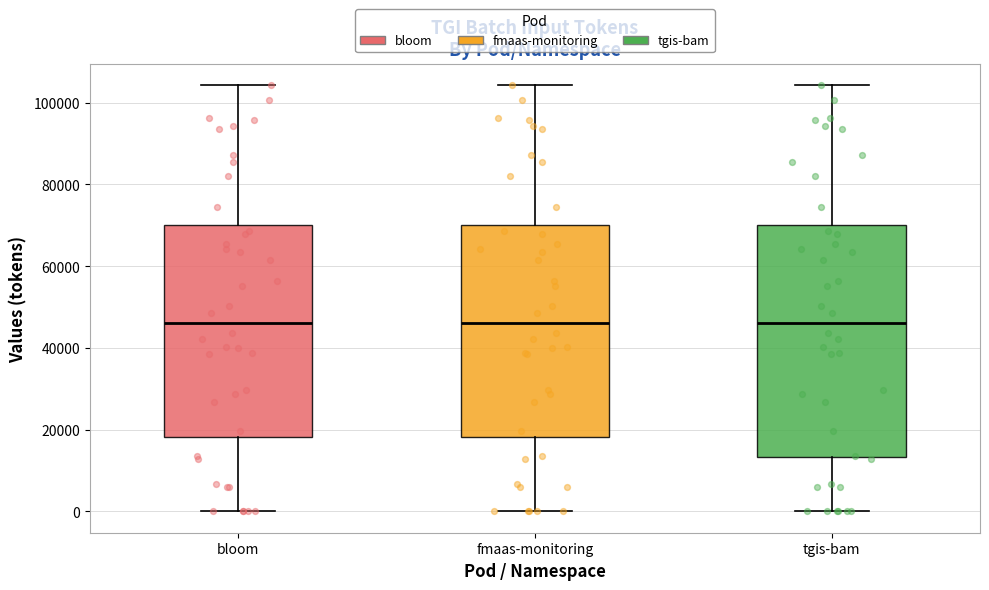

Reading left to right, read every box against the y-axis: the position of its median line, the range the box covers, and the ends of its whiskers. The values are not printed on the chart, so give them approximately, as read against the axis.

bloom: median 46000, box 18000 to 70000, whiskers 0 to 104000
fmaas-monitoring: median 46000, box 18000 to 70000, whiskers 0 to 104000
tgis-bam: median 46000, box 14000 to 70000, whiskers 0 to 104000